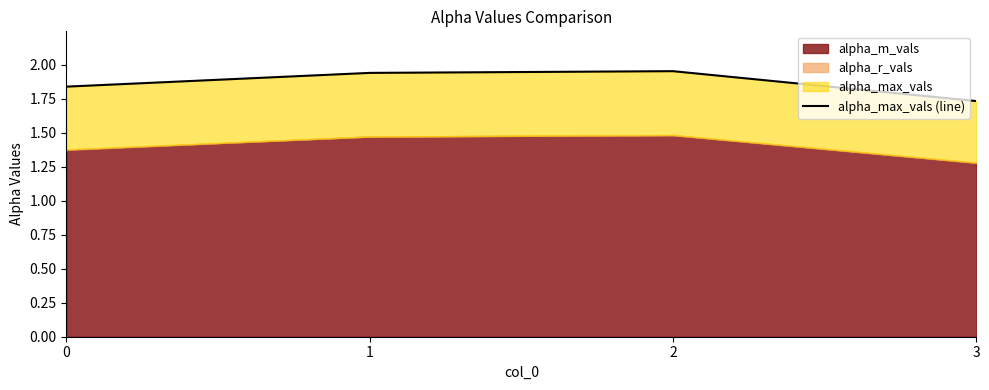

What is the difference between the values at 0 and 3?

0.1